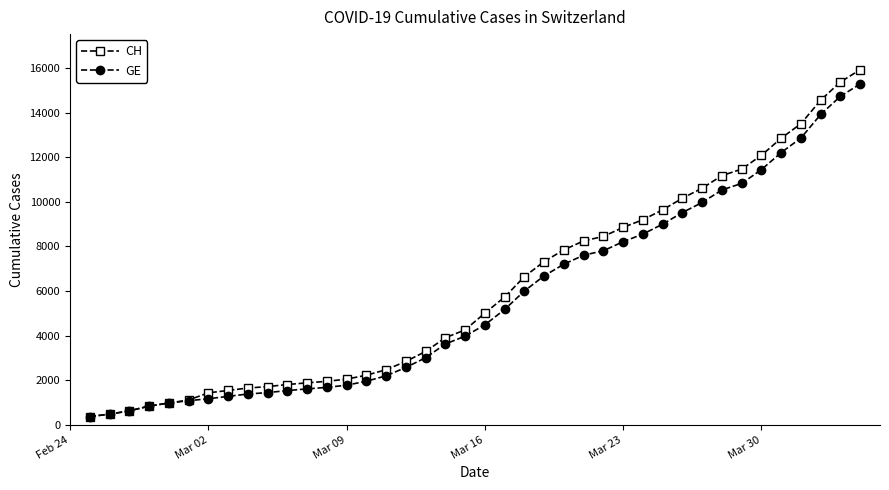

What is the greatest value displayed?

15926